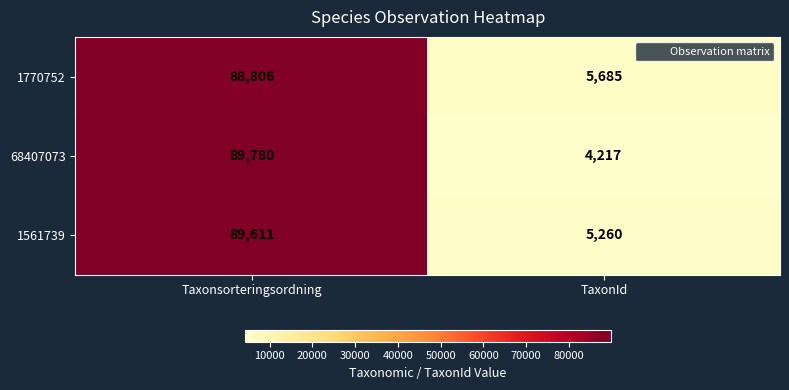

Which series changed the most between Taxonsorteringsordning and TaxonId?

68407073